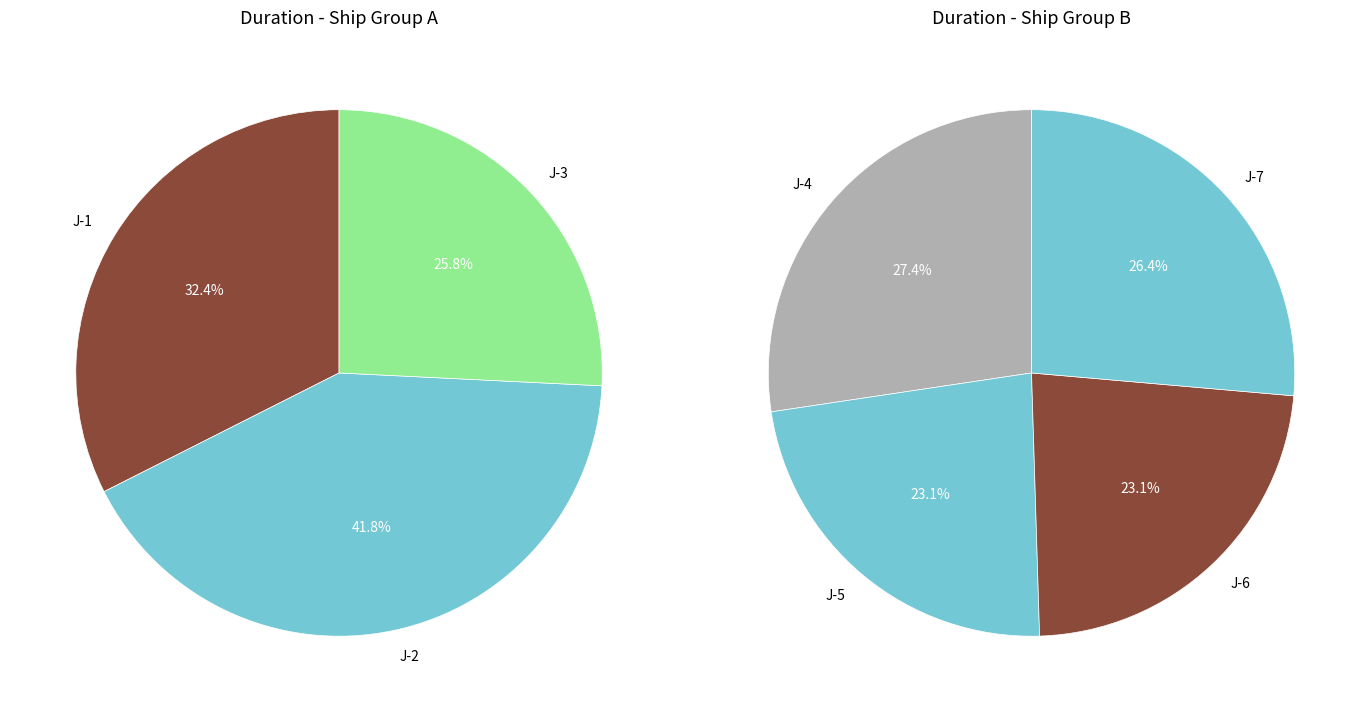

Is it true that J-4 is 4% of the pie?

False